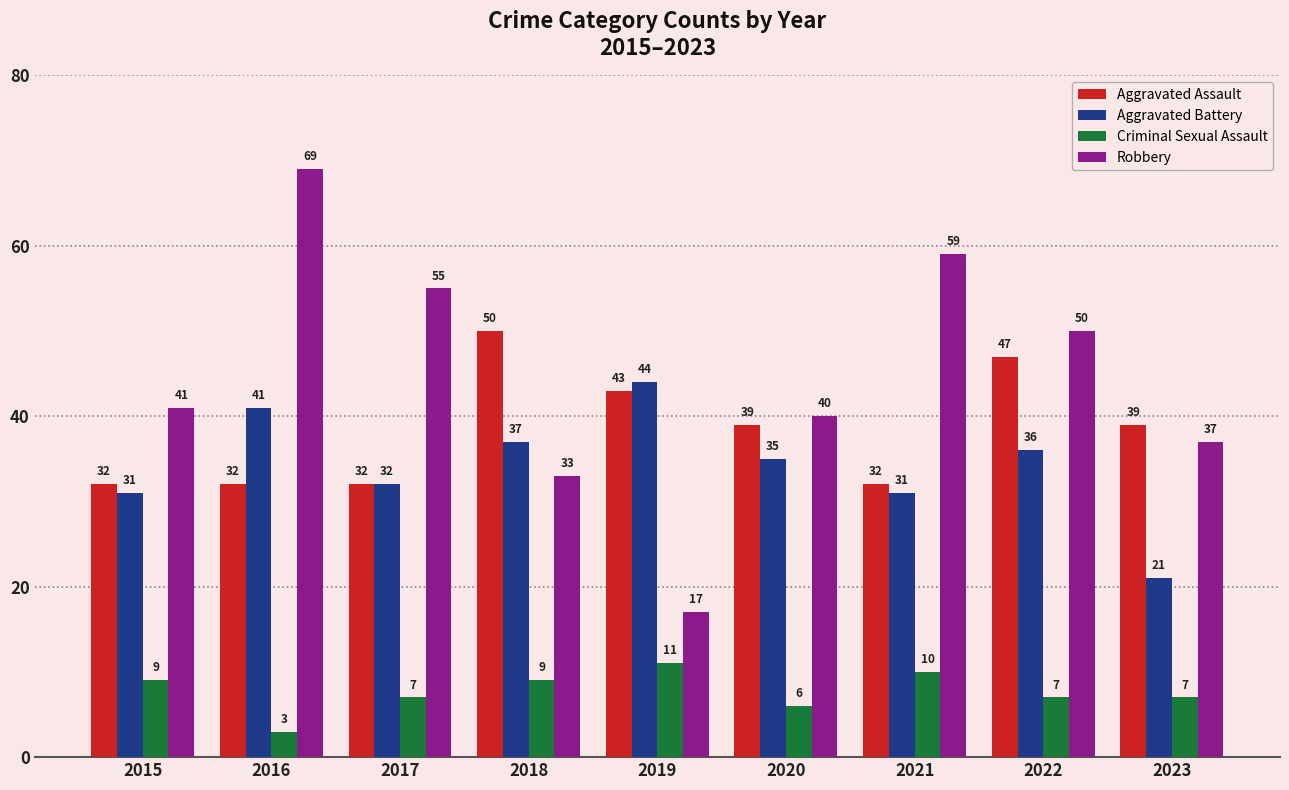

At which label does Aggravated Battery reach its peak?

2019